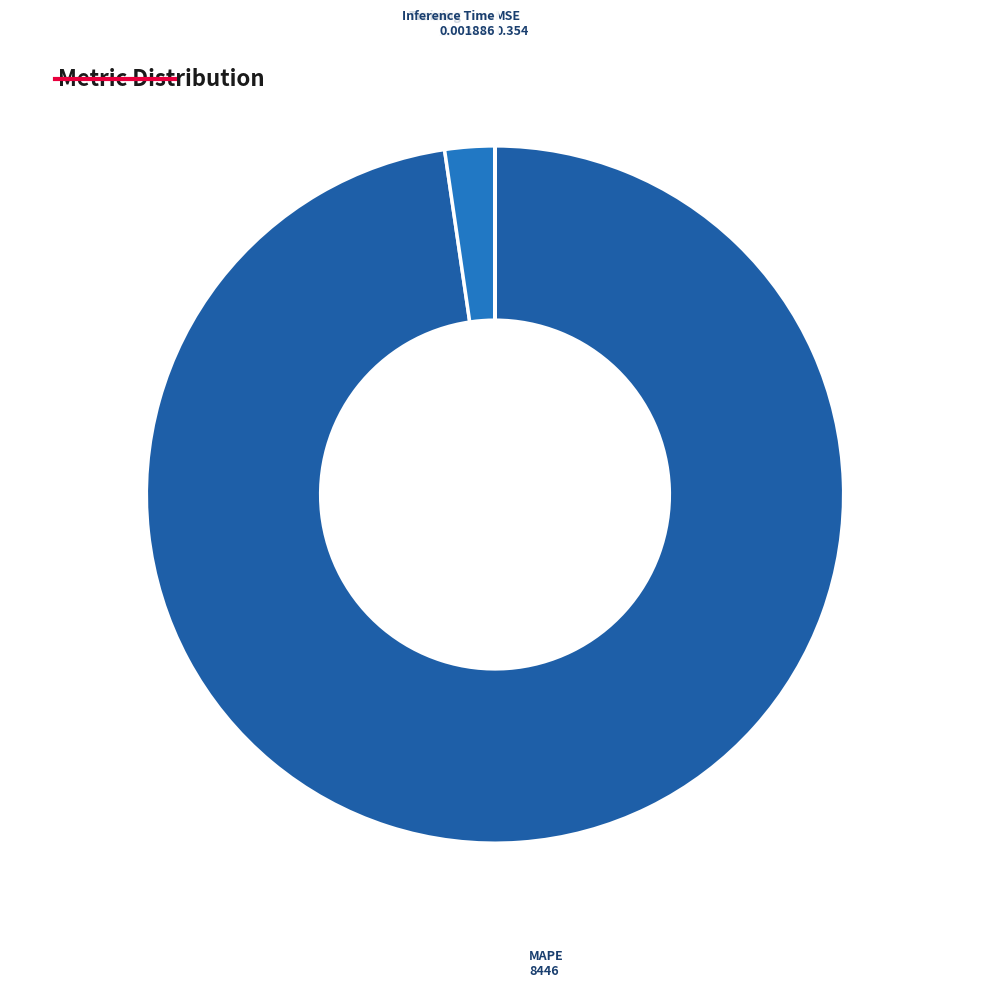

What is the largest slice in the pie chart?

MAPE